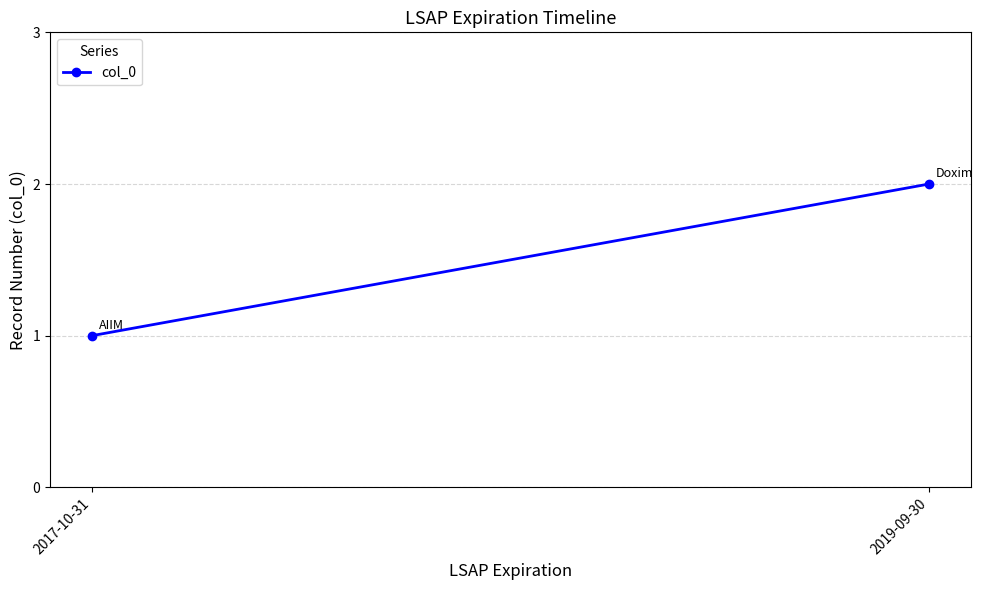

At which category does the chart reach its minimum across all series?

2017-10-31